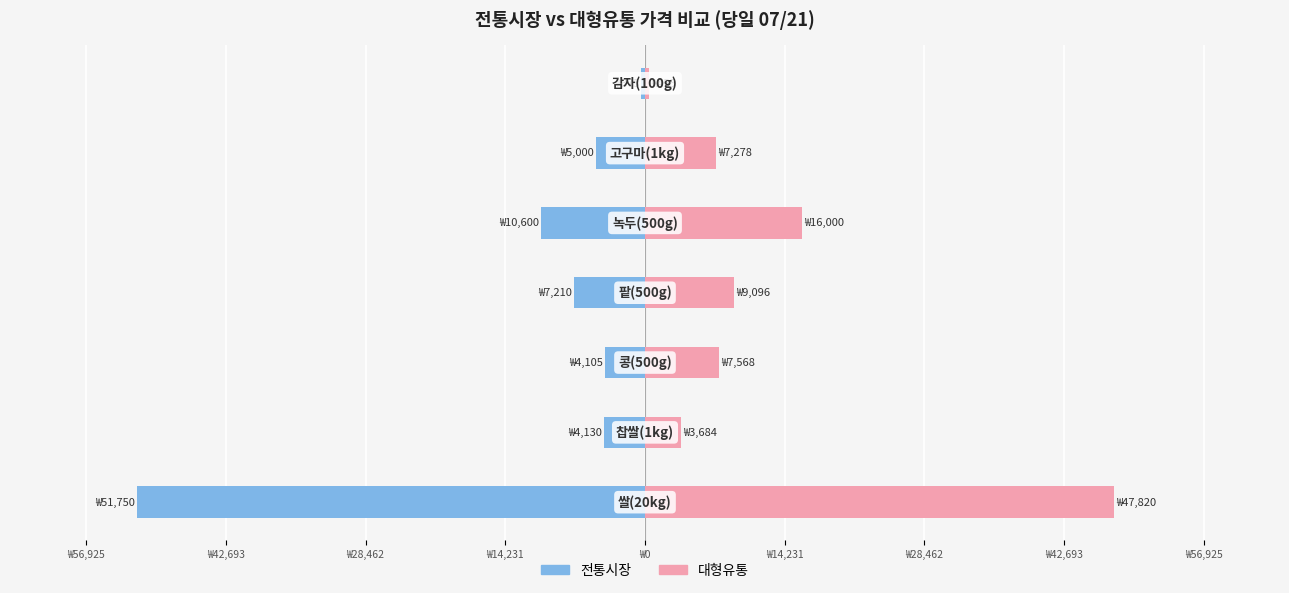

What is the sum of all 전통시장 values?

-83170